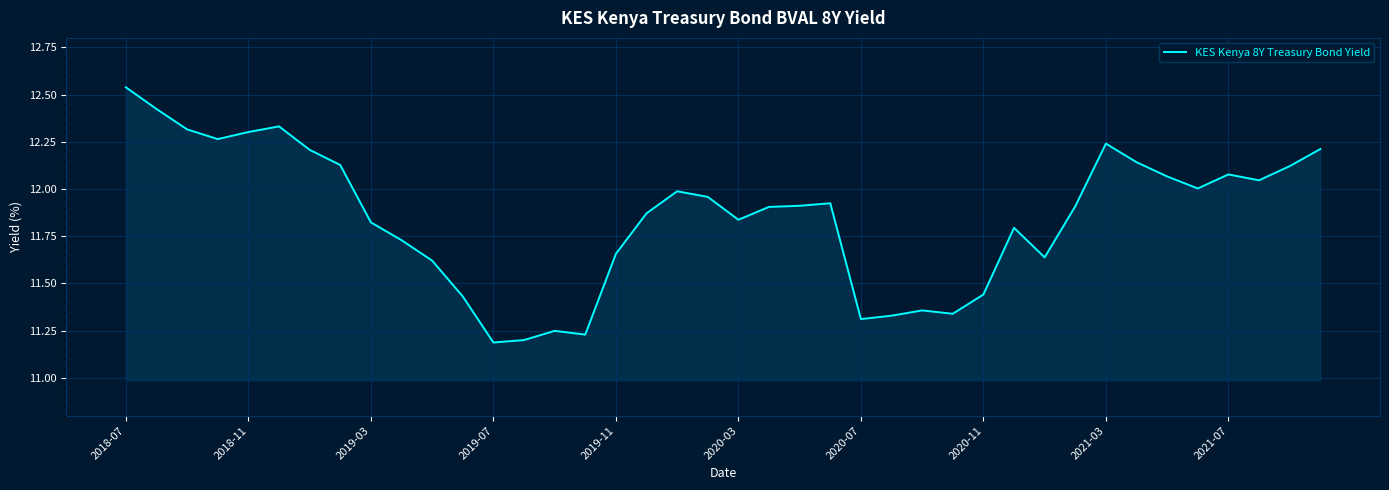

What is the difference between the maximum and minimum values?

1.4